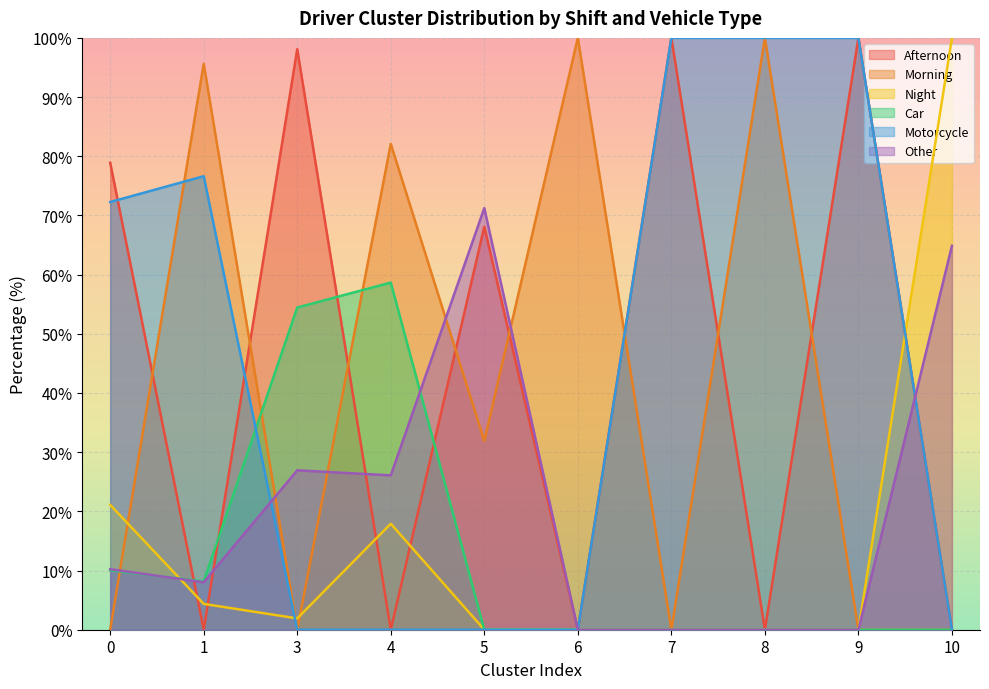

How many values in the Morning series are below 31?

5